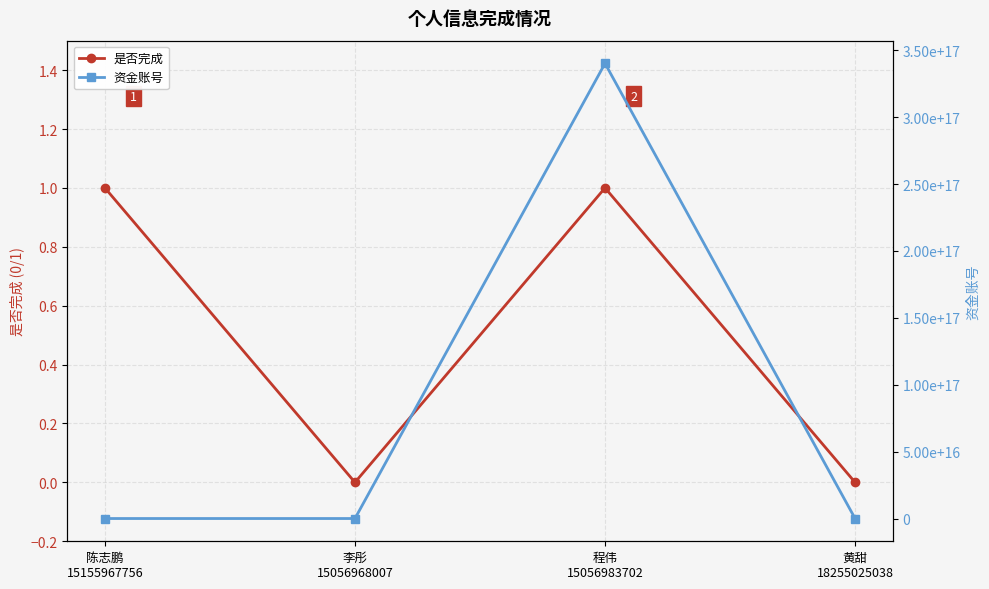

True or false: 资金账号 has a value of 8947324 at 陈志鹏
15155967756.

False